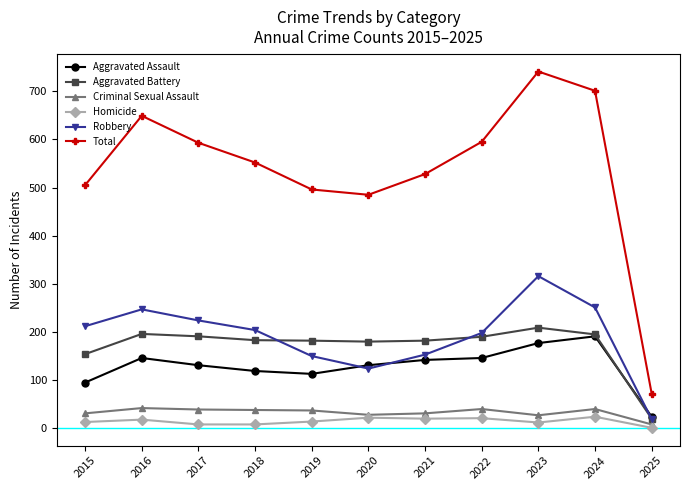

Does the chart have visible grid lines?

No